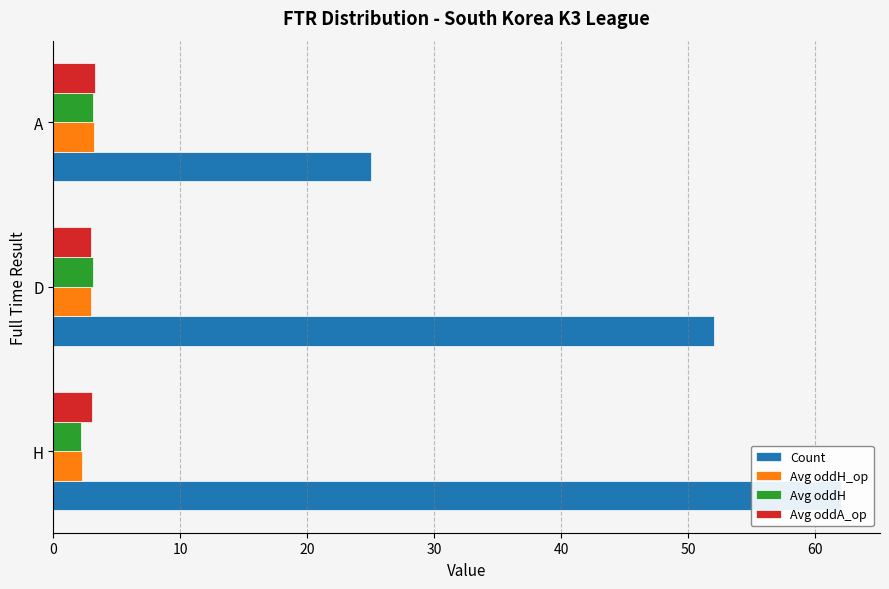

What are all the series names shown in the legend?

Count, Avg oddH_op, Avg oddH, Avg oddA_op